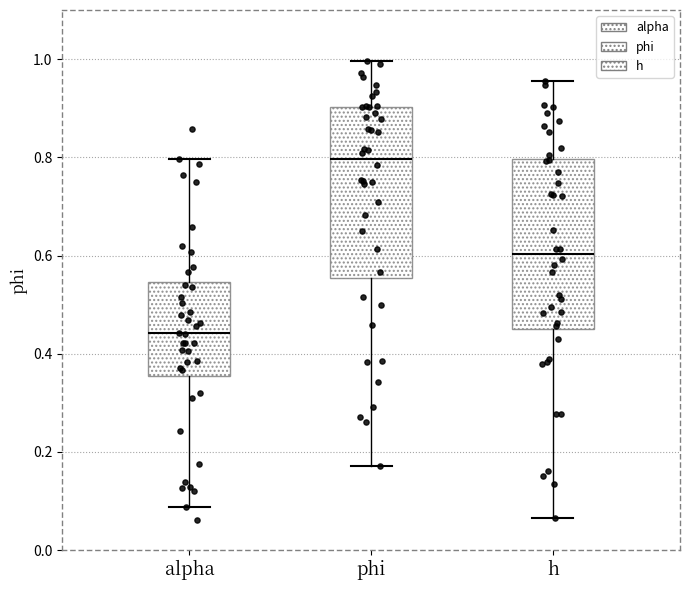

Reading left to right, read every box against the y-axis: the position of its median line, the range the box covers, and the ends of its whiskers. The values are not printed on the chart, so give them approximately, as read against the axis.

alpha: median 0.44, box 0.36 to 0.54, whiskers 0.08 to 0.80
phi: median 0.80, box 0.56 to 0.90, whiskers 0.18 to 1.00
h: median 0.60, box 0.46 to 0.80, whiskers 0.06 to 0.96